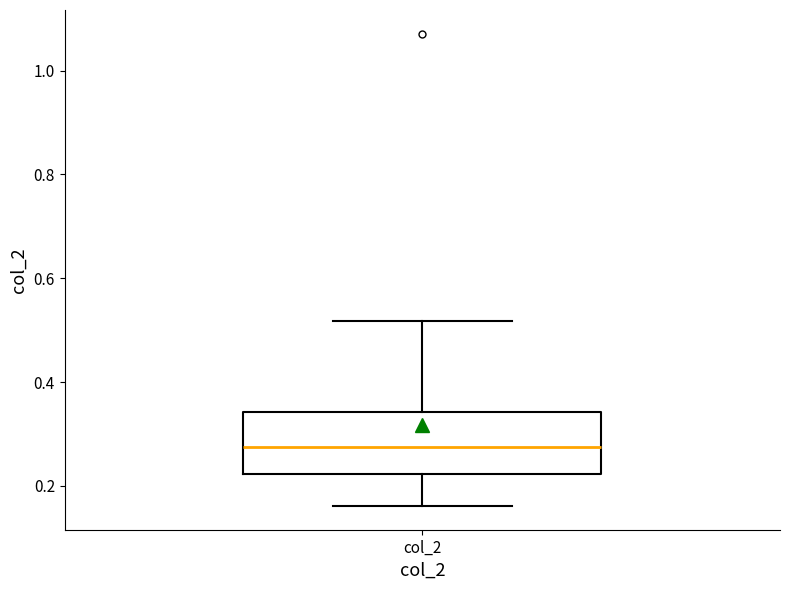

Transcribe this box plot: give where the median line is, the range the box spans, and where the two whiskers end, as read against the y-axis. The values are not printed on the chart, so give them approximately, as read against the axis.

median 0.28, box 0.22 to 0.34, whiskers 0.16 to 0.52